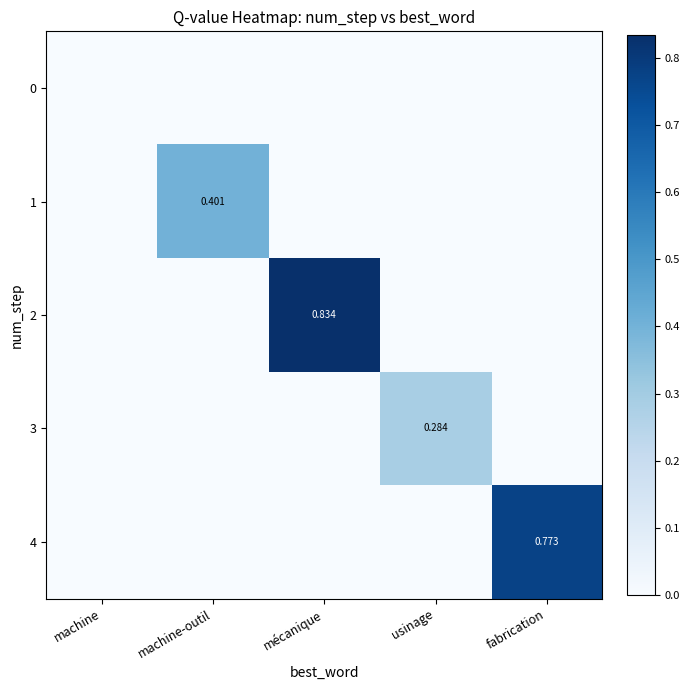

Is it true that 2 equals 0.0 at machine?

True